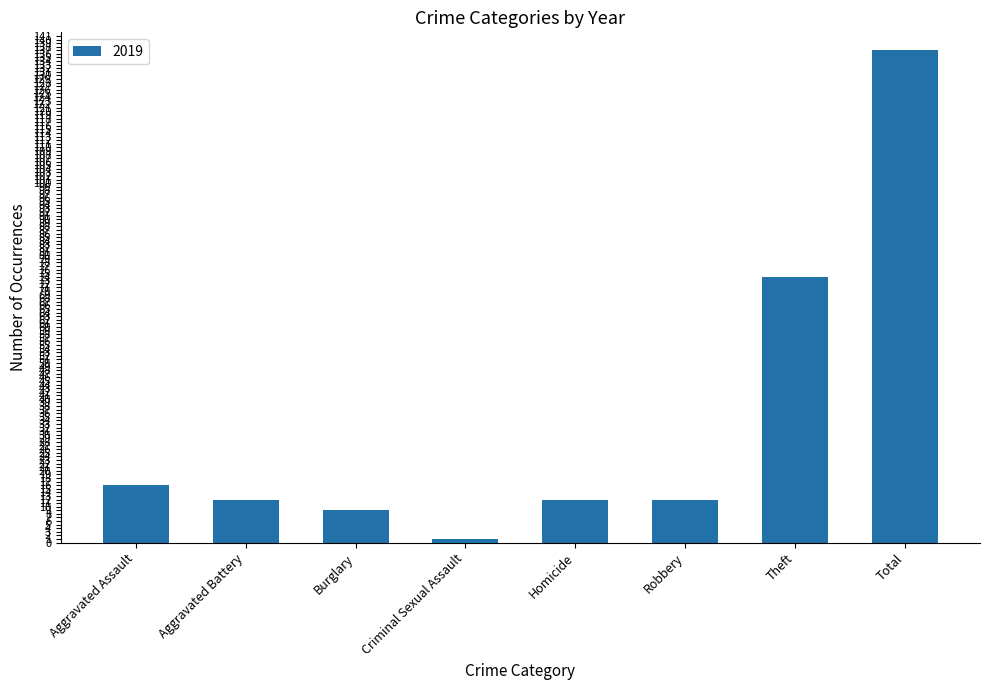

The value at Aggravated Battery is 12. True or false?

True